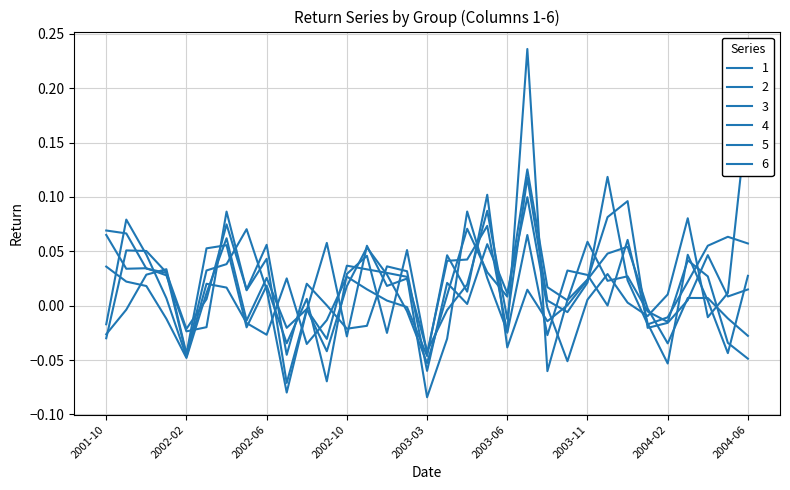

Where is 5 nearest to the value 0?

2002-08-31